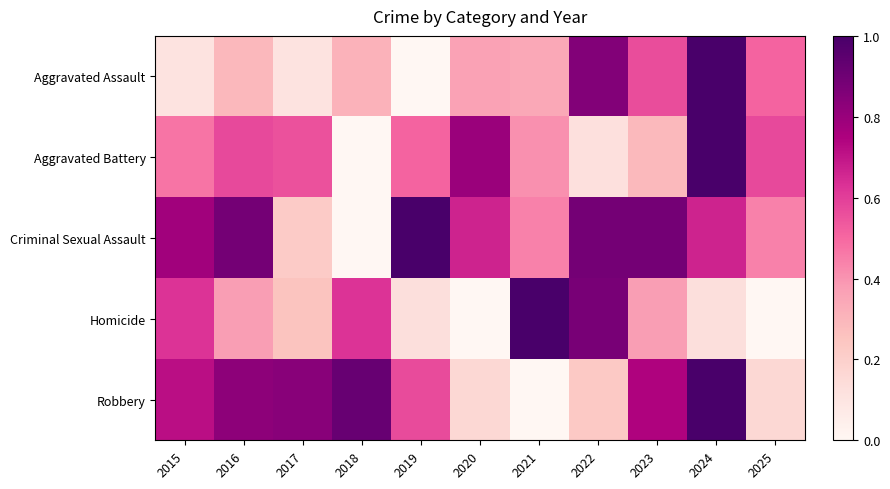

Reading left to right, transcribe all the data shown in this chart.

Aggravated Assault: 2015=0.1	2016=0.3	2017=0.1	2018=0.3	2019=0.0	2020=0.4	2021=0.3	2022=0.9	2023=0.6	2024=1.0	2025=0.5
Aggravated Battery: 2015=0.5	2016=0.6	2017=0.6	2018=0.0	2019=0.5	2020=0.8	2021=0.4	2022=0.1	2023=0.3	2024=1.0	2025=0.6
Criminal Sexual Assault: 2015=0.8	2016=0.9	2017=0.2	2018=0.0	2019=1.0	2020=0.7	2021=0.4	2022=0.9	2023=0.9	2024=0.7	2025=0.4
Homicide: 2015=0.6	2016=0.4	2017=0.2	2018=0.6	2019=0.1	2020=0.0	2021=1.0	2022=0.9	2023=0.4	2024=0.1	2025=0.0
Robbery: 2015=0.7	2016=0.8	2017=0.8	2018=0.9	2019=0.6	2020=0.2	2021=0.0	2022=0.2	2023=0.7	2024=1.0	2025=0.2